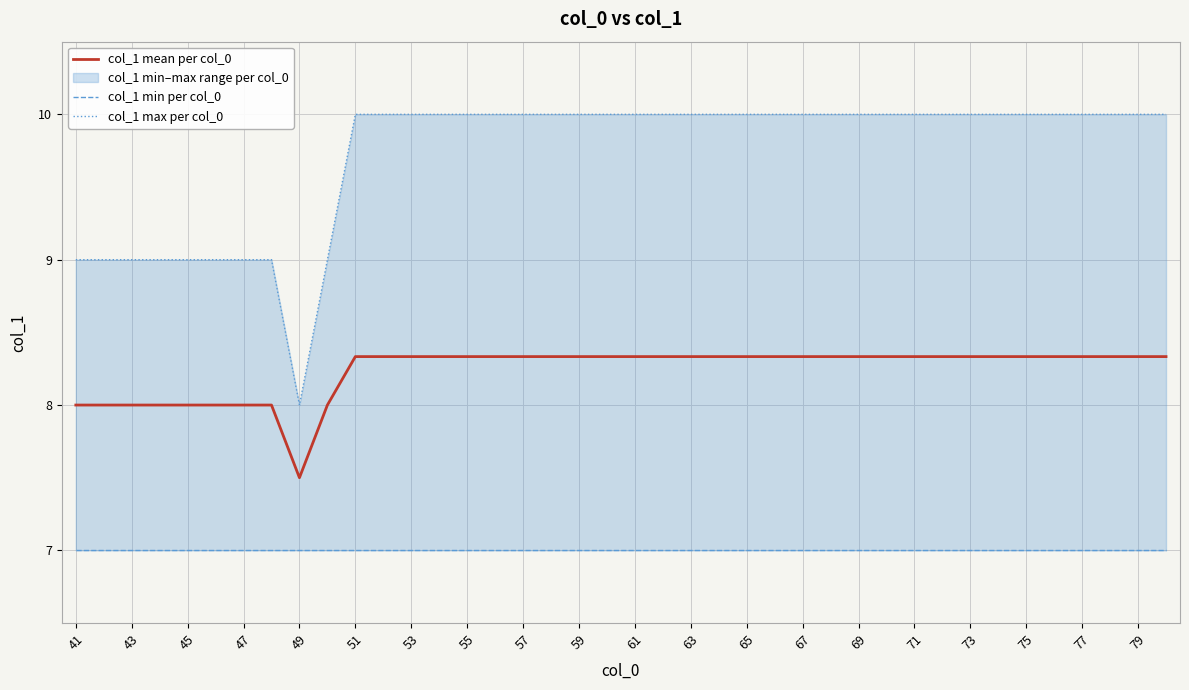

True or false: col_1 max per col_0 has more than 2 interior local peaks.

False